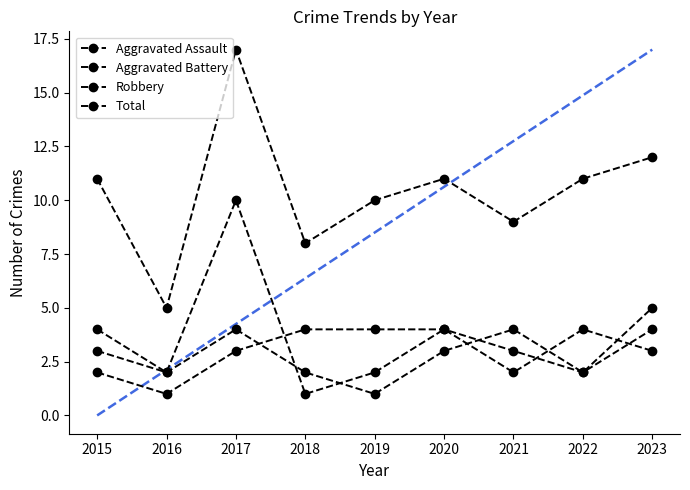

True or false: Robbery and Total intersect in this chart.

False